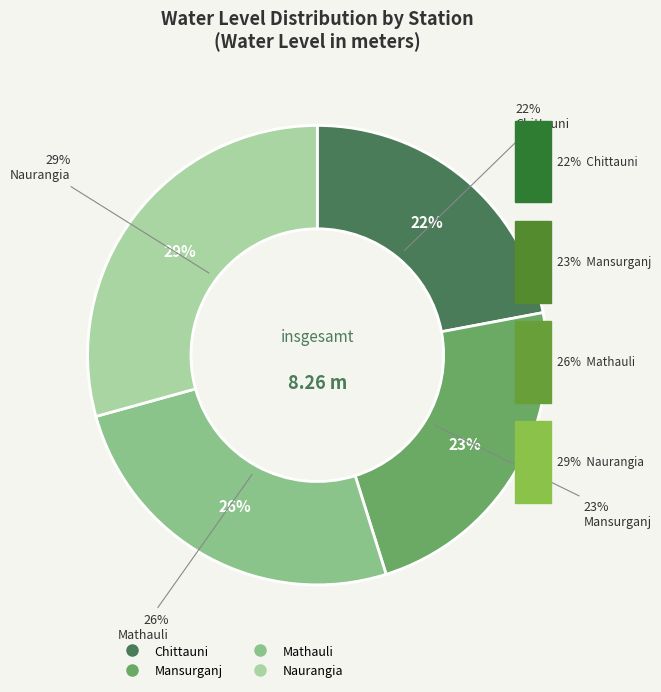

Count the number of slices in the pie.

4